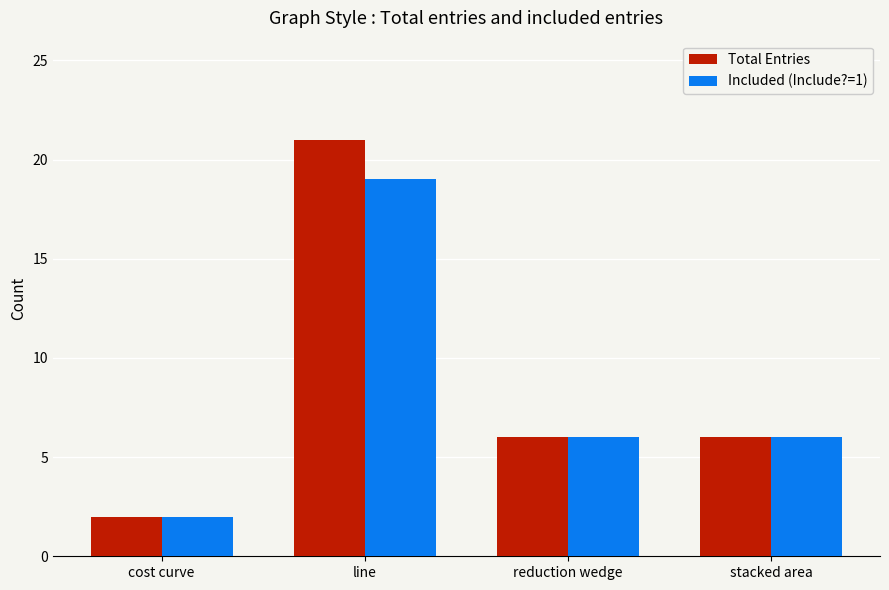

Reading right to left, list all the values displayed in this chart.

Total Entries: stacked area=6	reduction wedge=6	line=21	cost curve=2
Included (Include?=1): stacked area=6	reduction wedge=6	line=19	cost curve=2